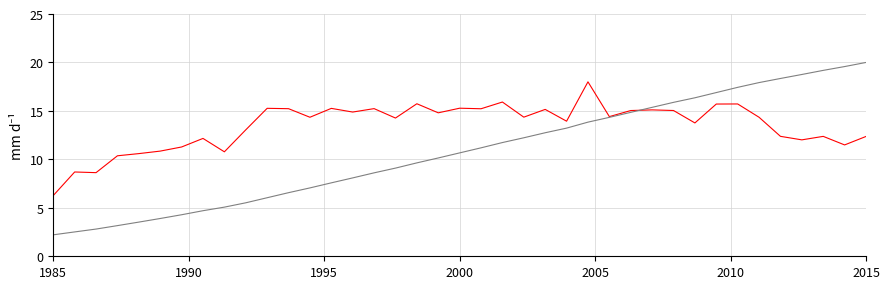

How many categories are shown in the chart?

39